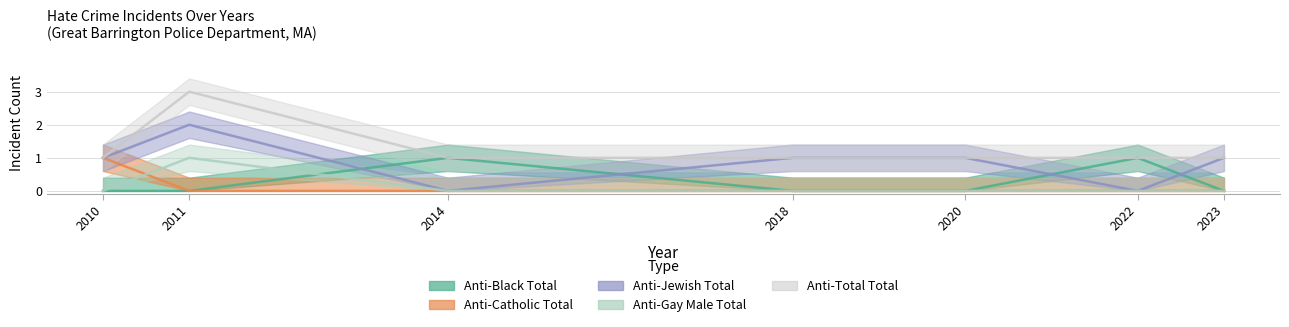

What is the average value of the anti_jewish_total series?

1